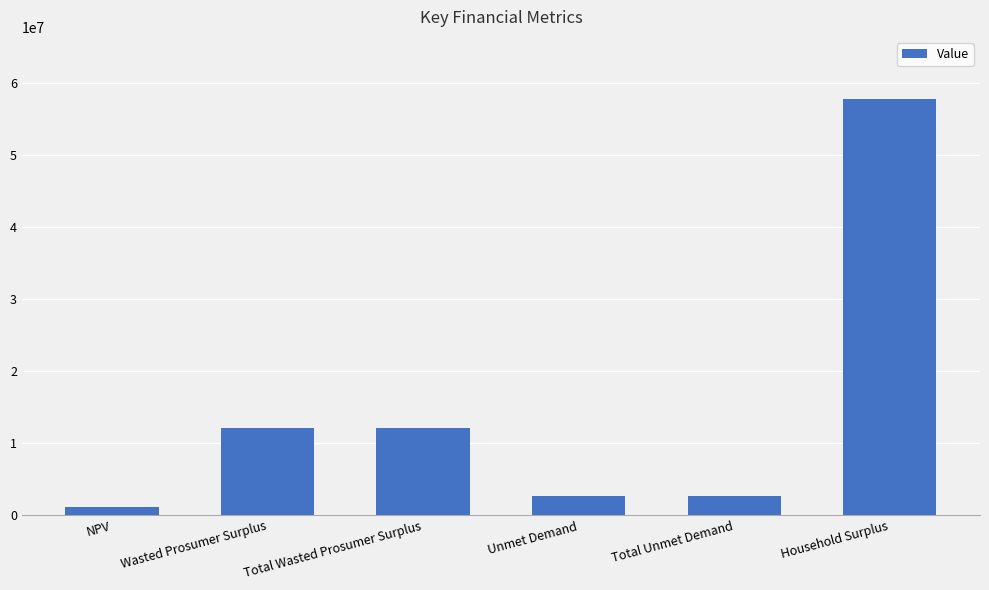

Which category has the lowest value across all series?

NPV